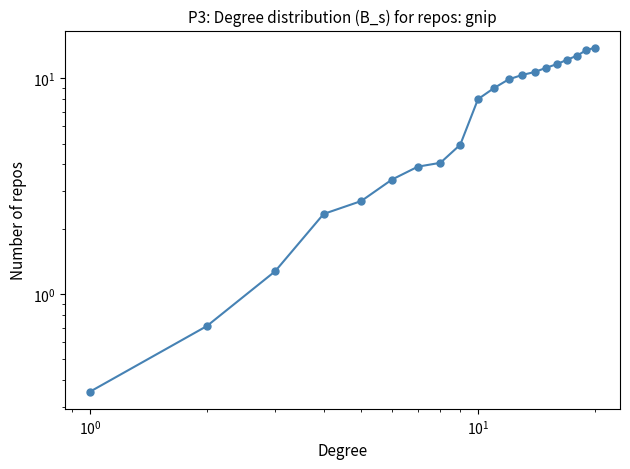

The value at 13 is 5.2. True or false?

False